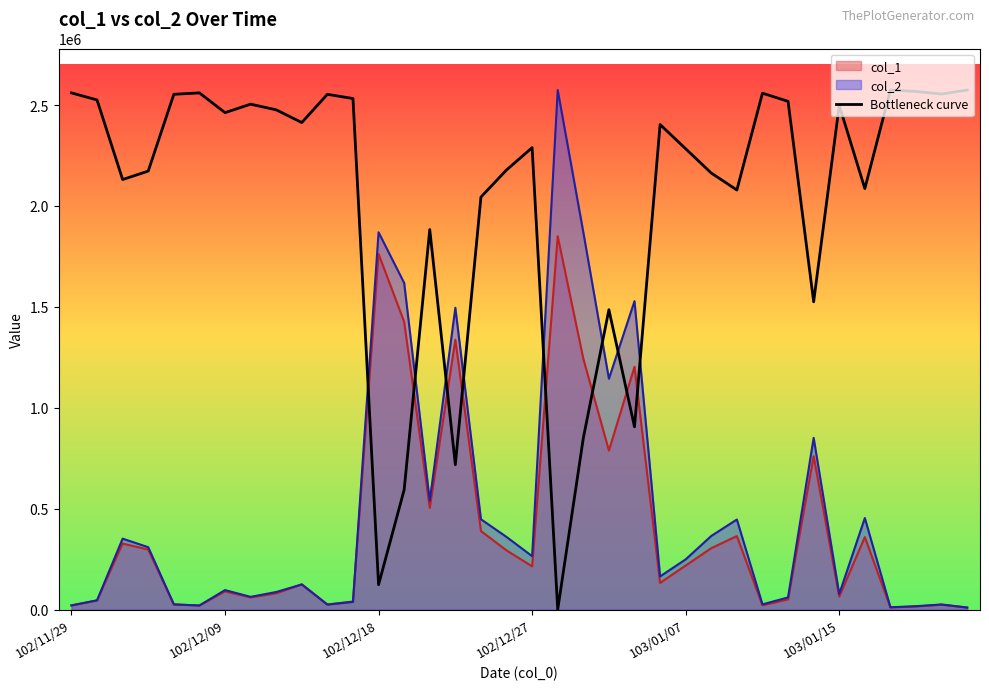

True or false: there are more than 1 points higher than both neighbors.

True